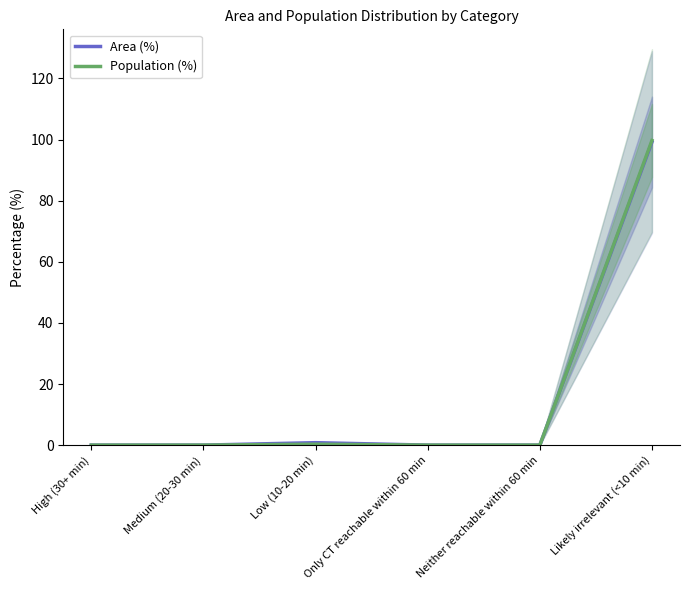

Reading right to left, transcribe all the data shown in this chart.

Area (%): 99.2	0.0	0.0	0.8	0.0	0.0
Population (%): 99.7	0.0	0.0	0.3	0.0	0.0